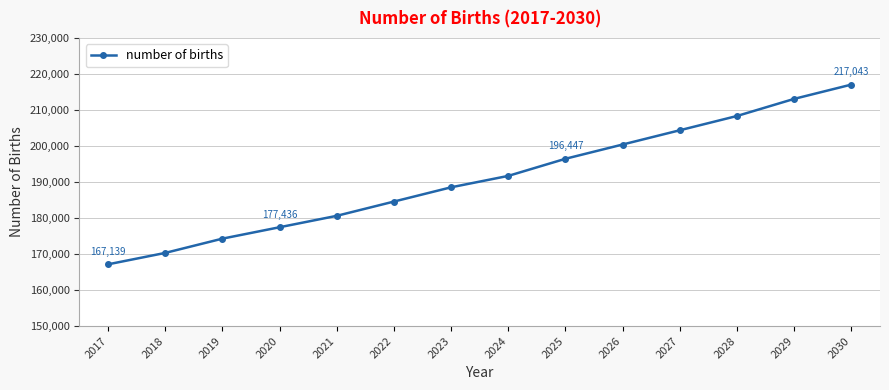

Approximately how many times larger is the value at 2021 compared to 2026?

0.9